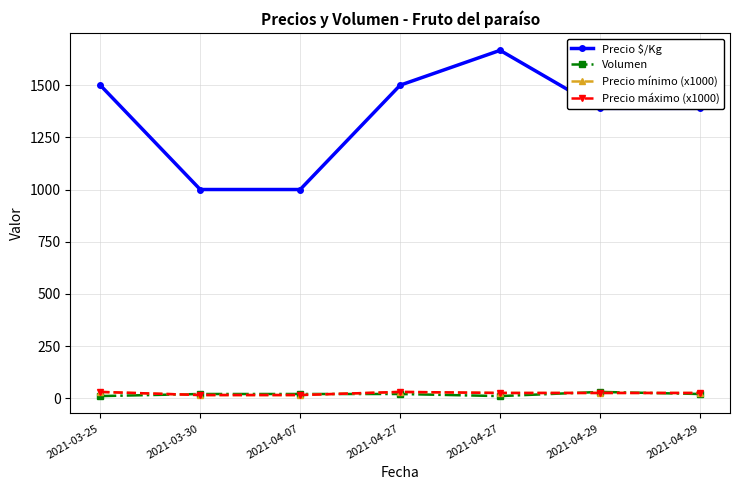

What is the total value across all series at 2021-04-07?

1050